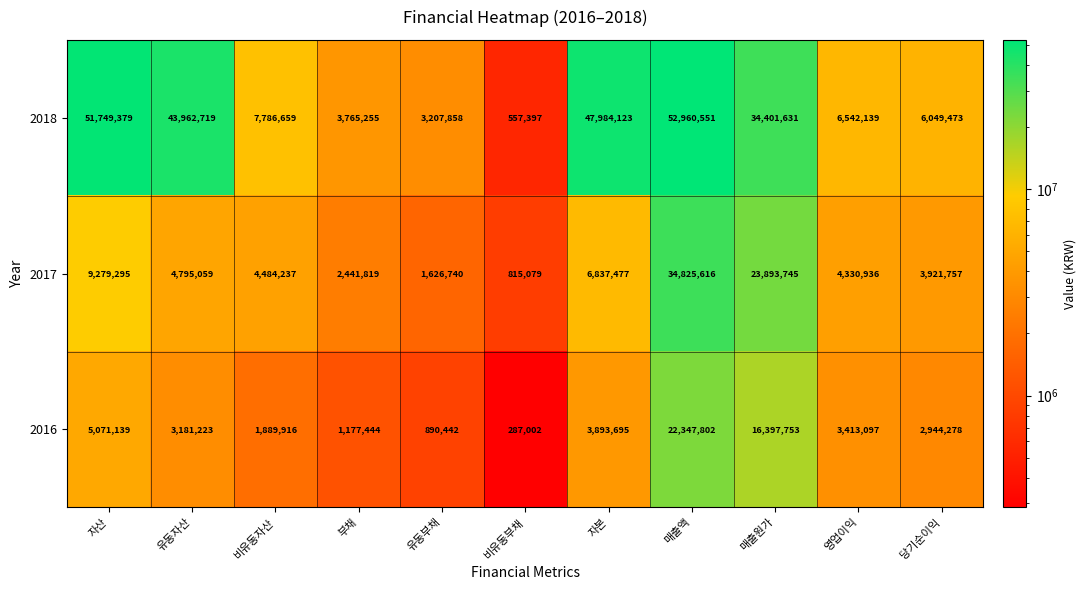

At which category is the sum across all series the highest?

매출액